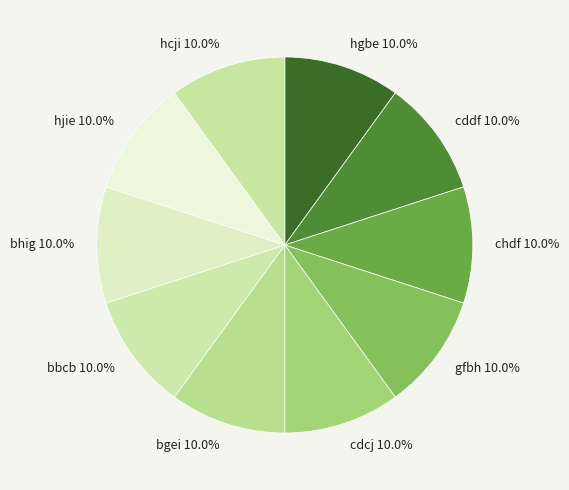

Does gfbh represent more than half of the total?

No